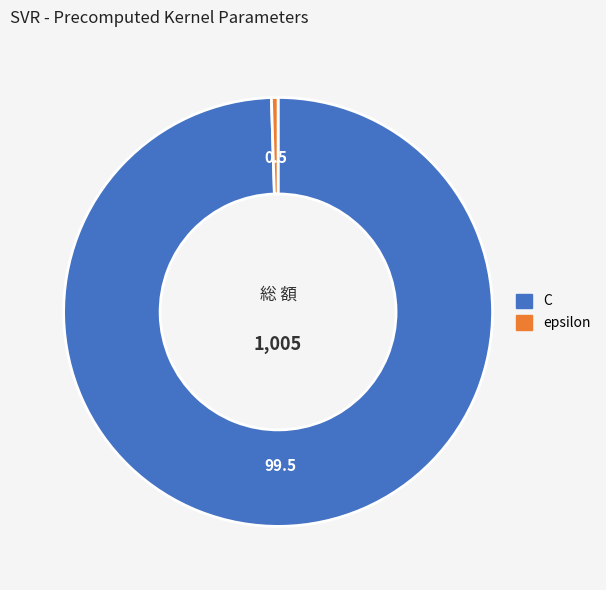

Is the sum of epsilon and C greater than half?

Yes